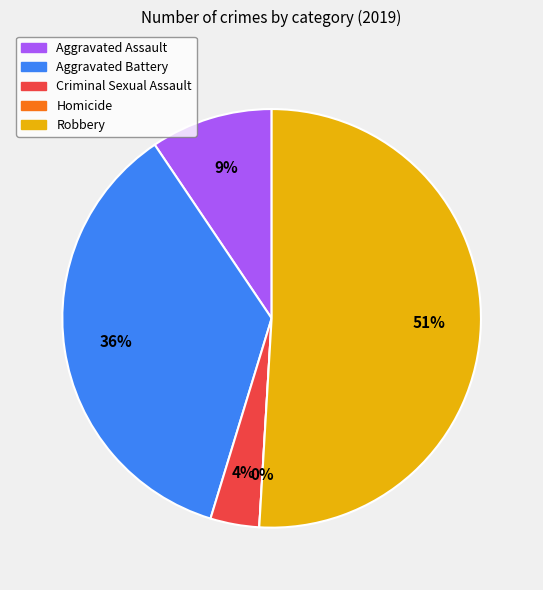

True or false: Aggravated Battery accounts for 50% of the total.

False